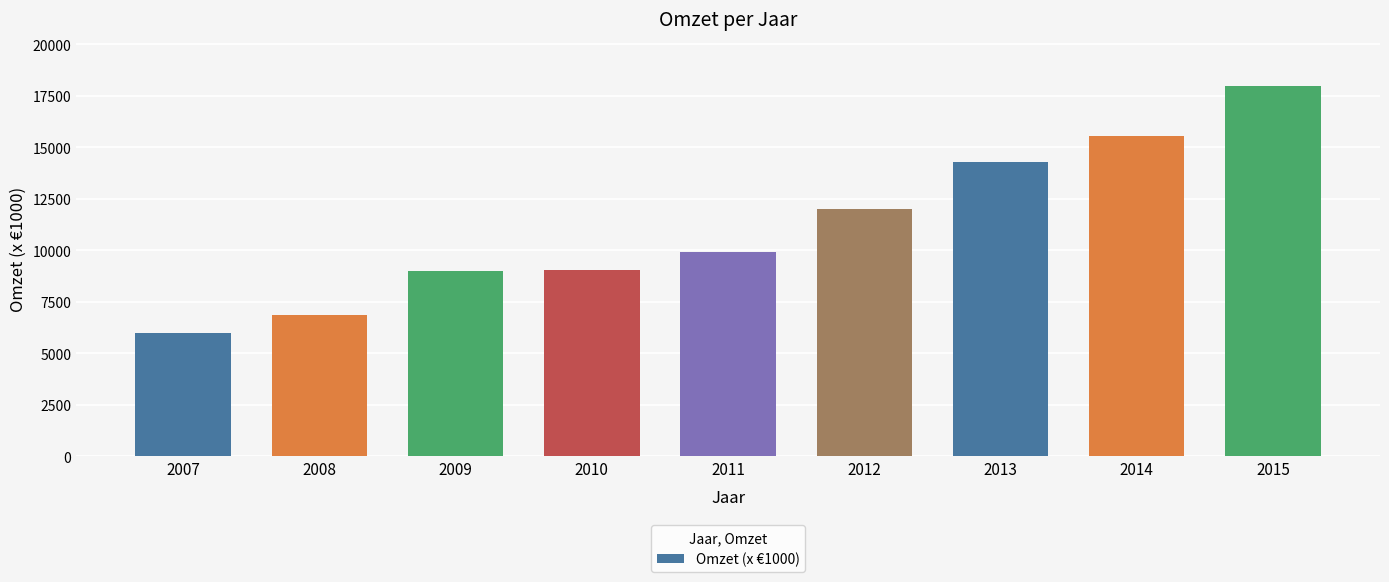

The value at 2007 is 5975. True or false?

True